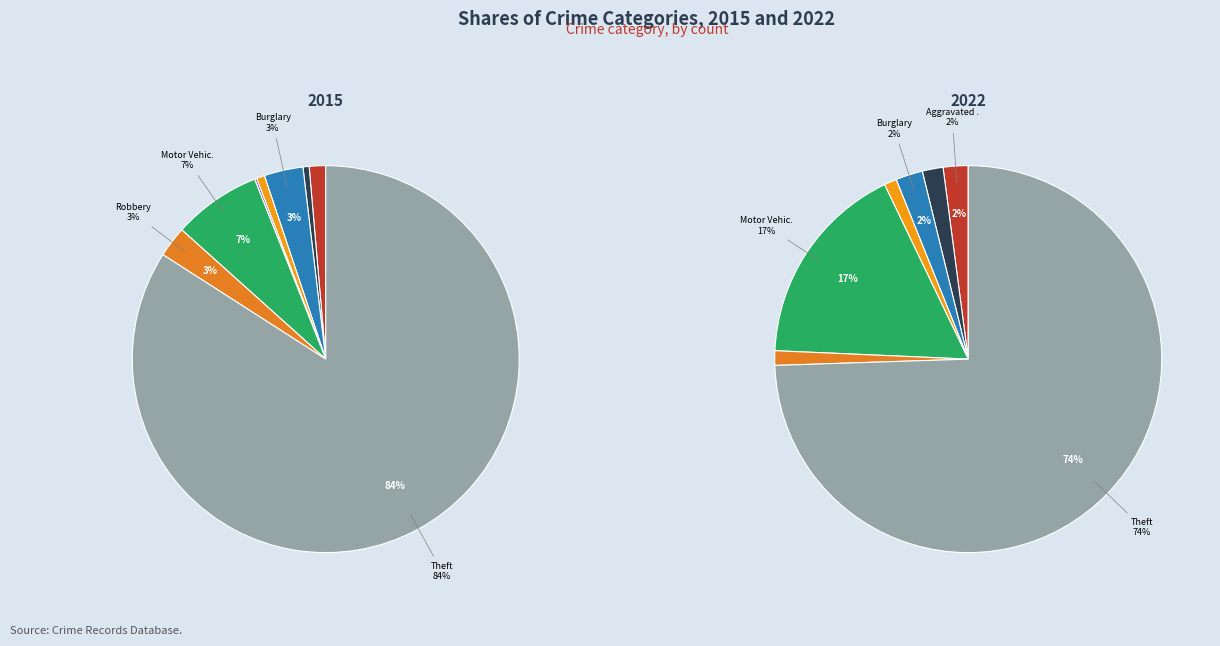

Is it true that 3 is 2% of the pie?

True